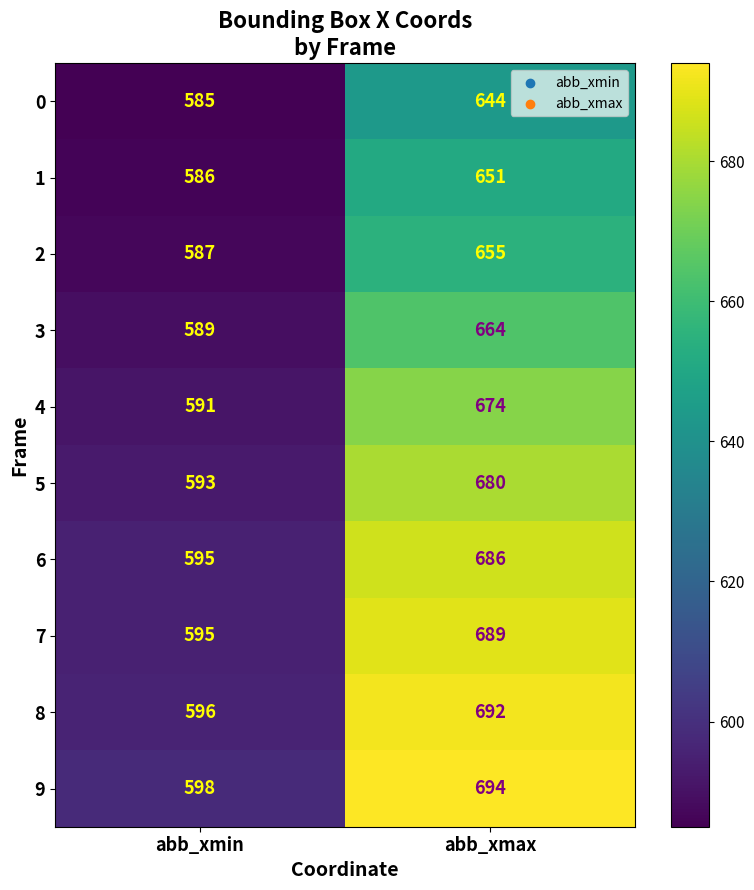

What is the sum of the 2 values at abb_xmin and abb_xmax?

1242